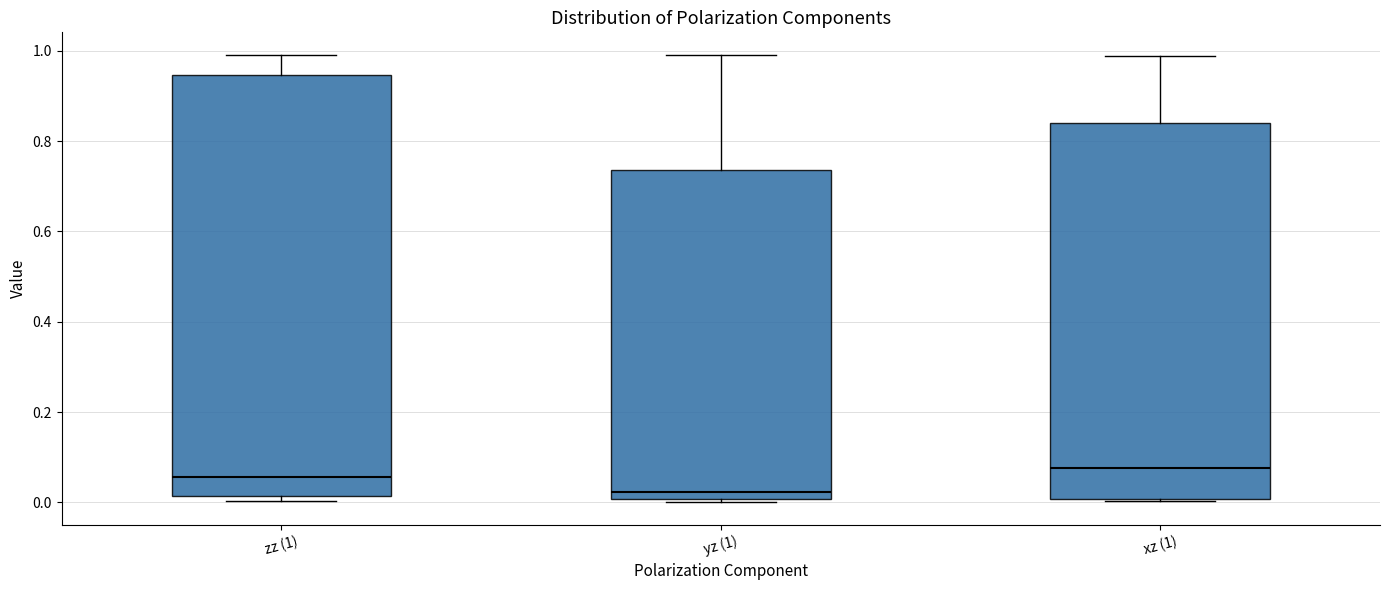

Which box's median line is the highest?

xz (1)